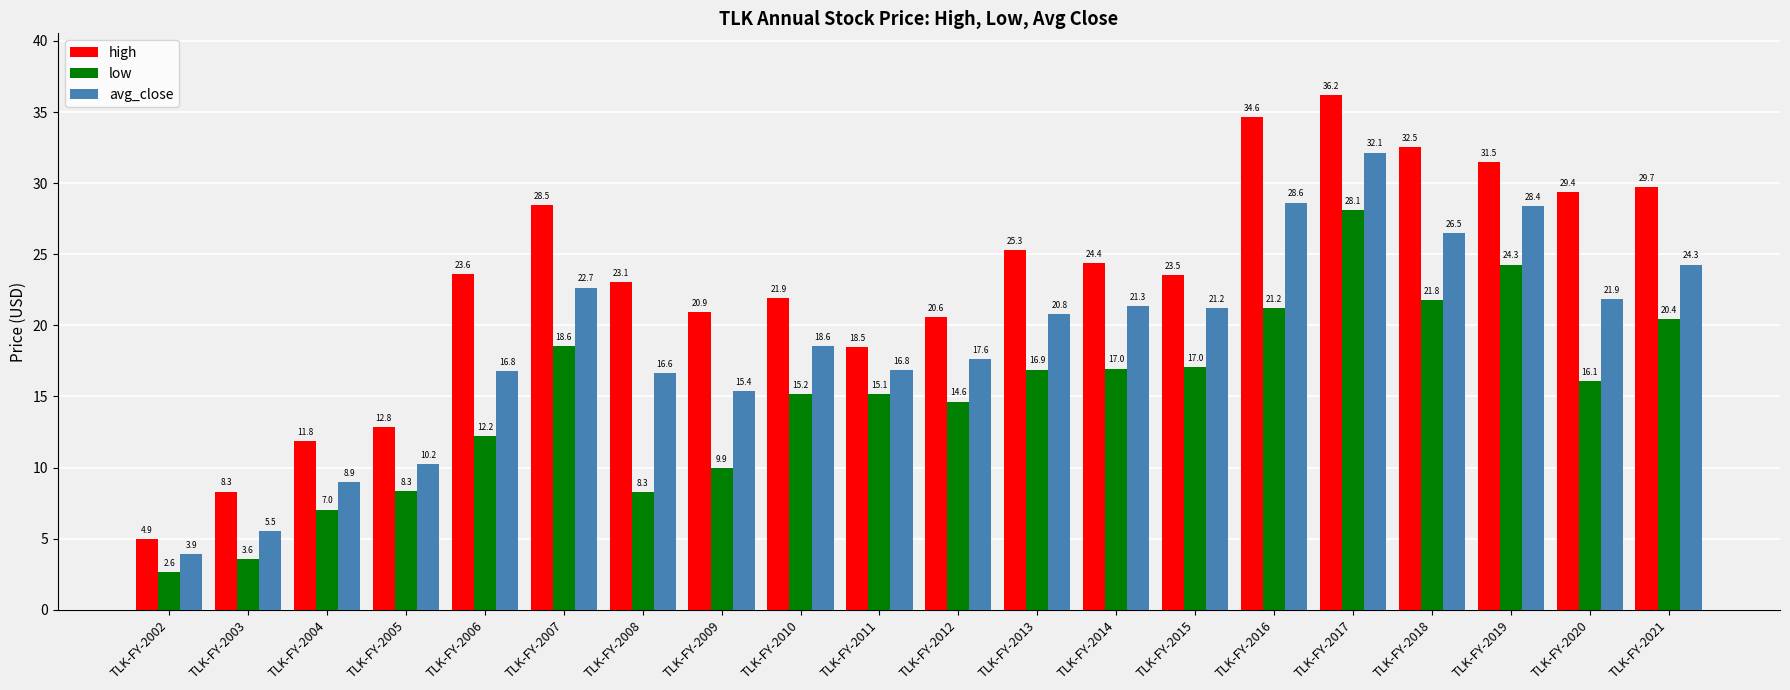

Is the value of avg_close at TLK-FY-2010 greater than the value of low at TLK-FY-2009?

Yes